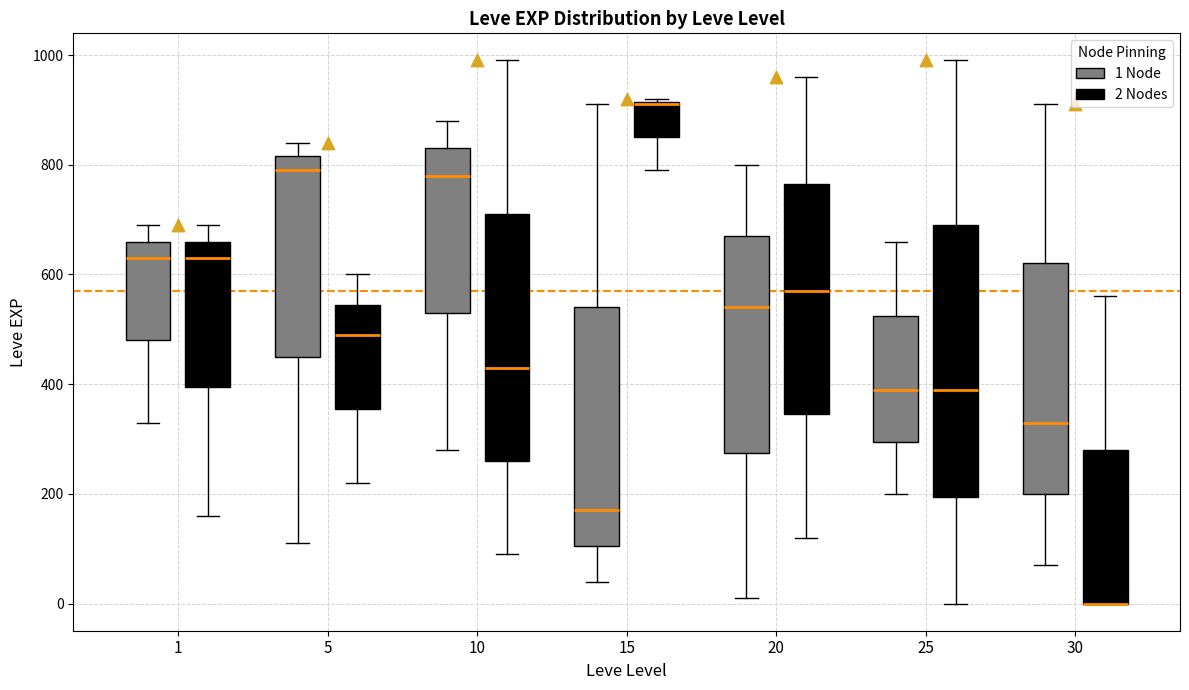

Where is the upper edge of the box for 15 (2 Nodes) on the y-axis? The values are not printed on the chart, so give them approximately, as read against the axis.

920